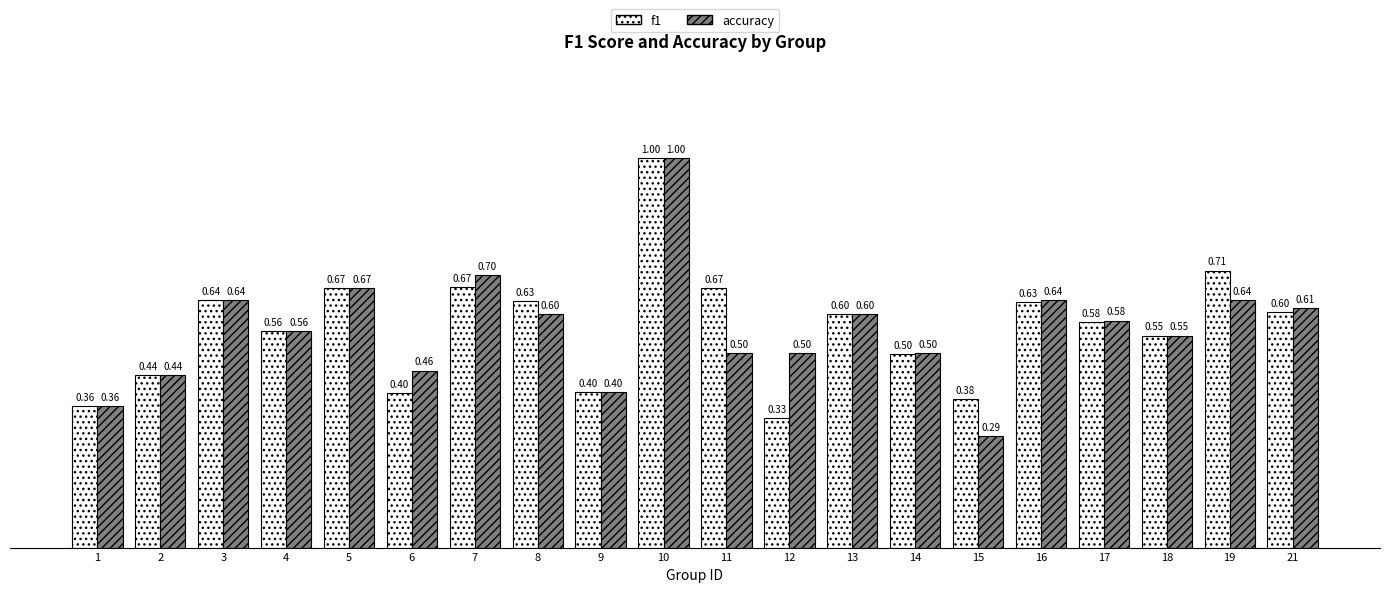

List the series in order of their overall mean, lowest first.

accuracy, f1